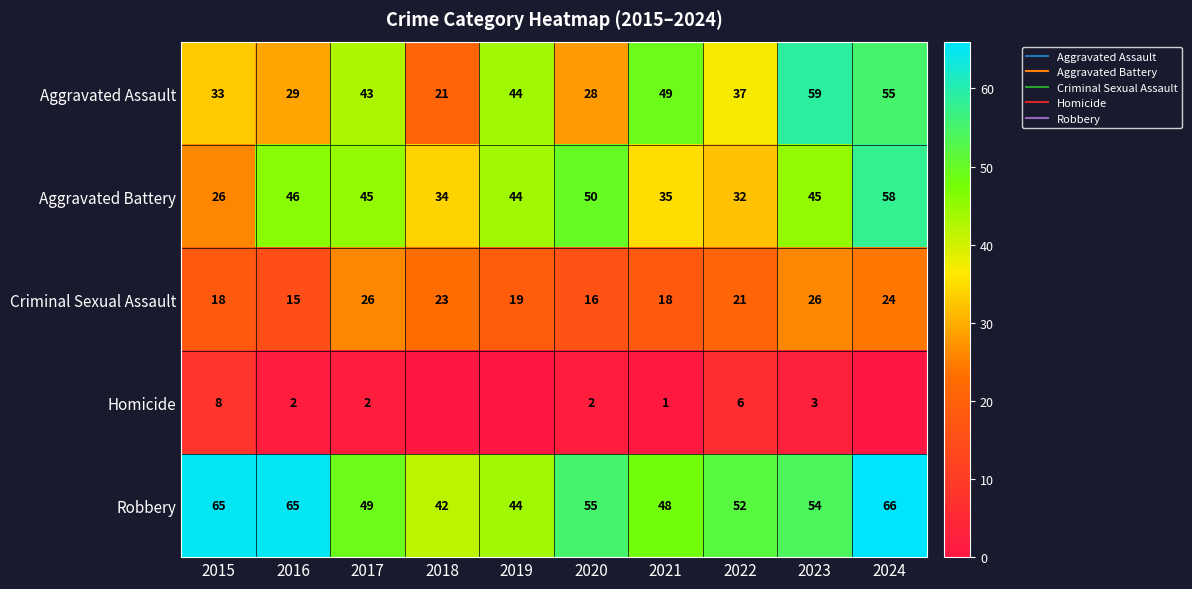

Rank the categories by Homicide value from highest to lowest.

2015, 2022, 2023, 2016, 2017, 2020, 2021, 2018, 2019, 2024